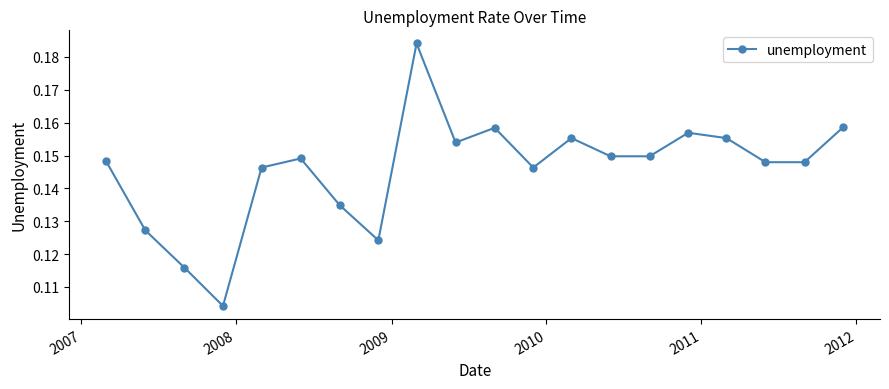

What is the sum of all values?

2.9